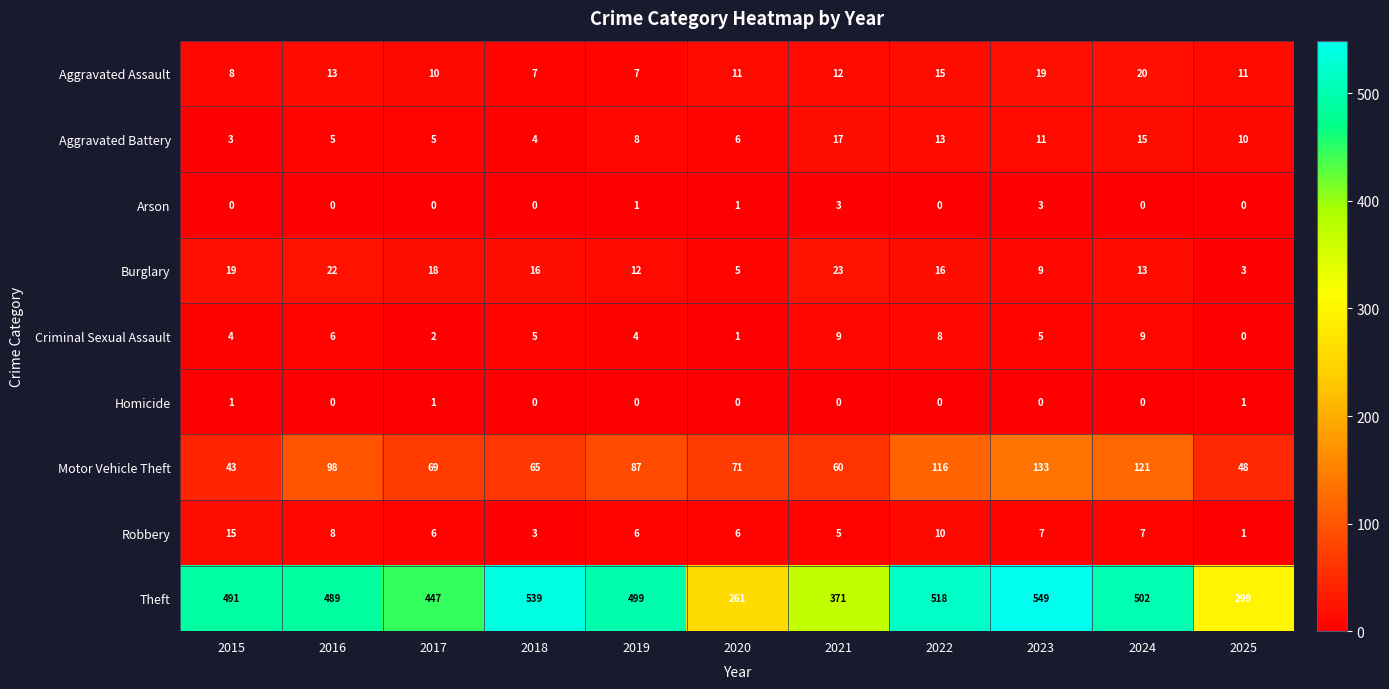

What is the spread (max minus min) of values at 2022?

518